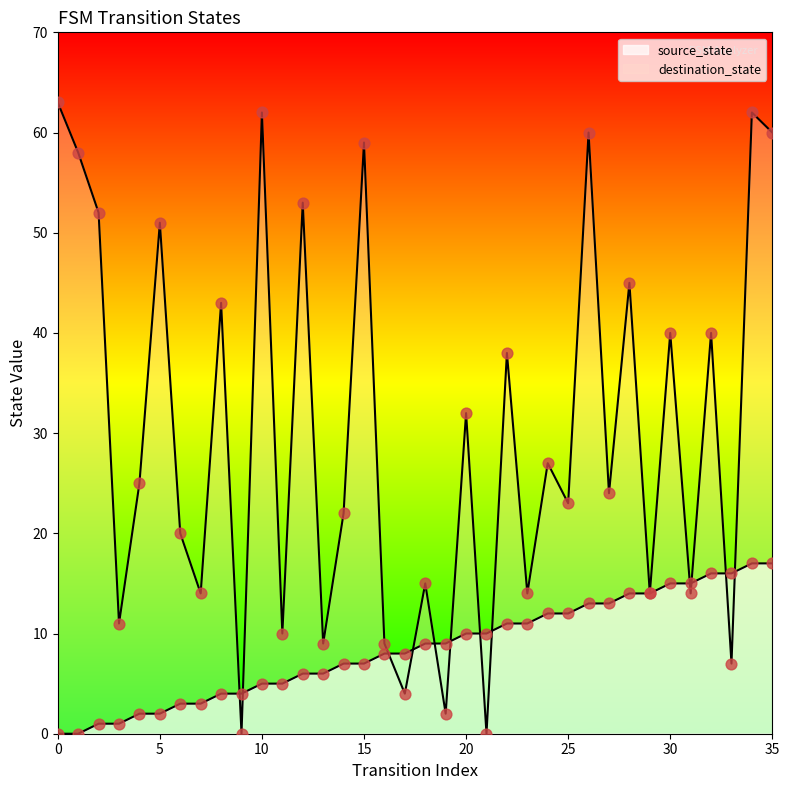

Which series contains the highest Y value?

destination_state